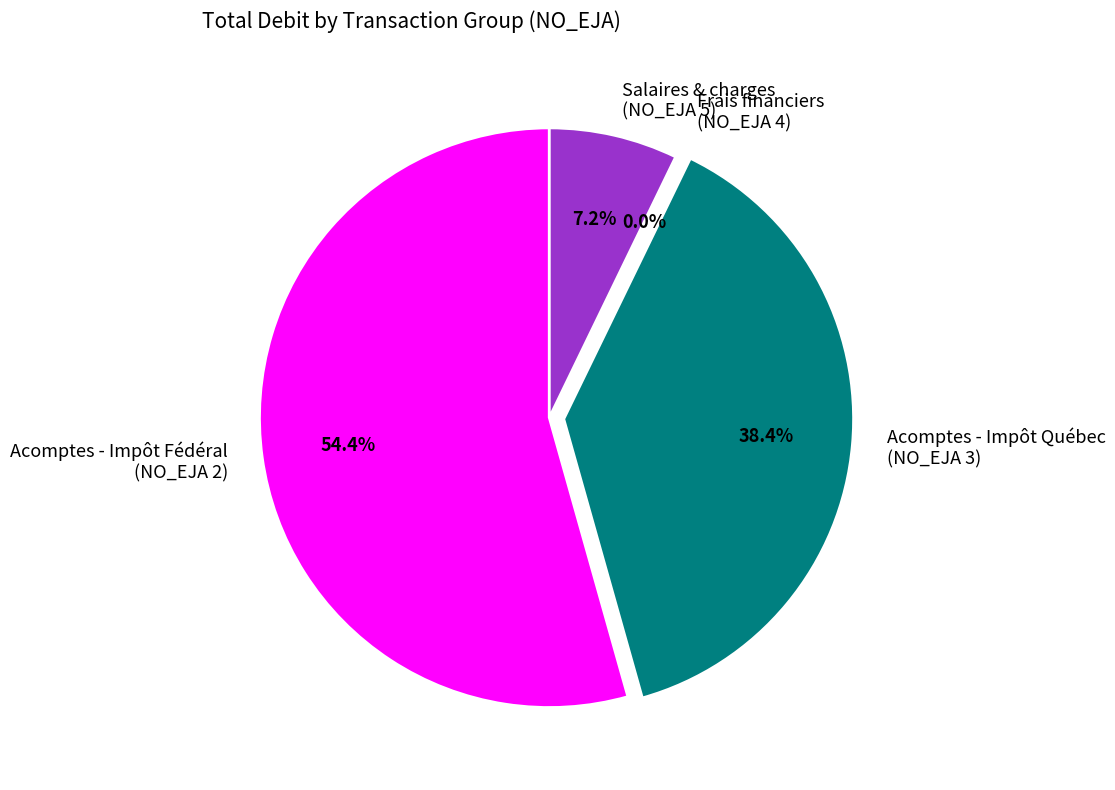

Which slice is the largest?

Acomptes - Impôt Fédéral (NO_EJA 2)